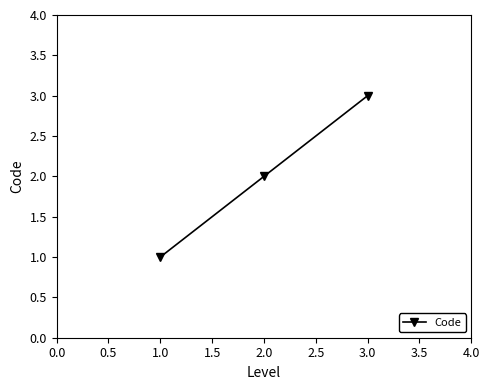

What is the greatest value displayed?

3